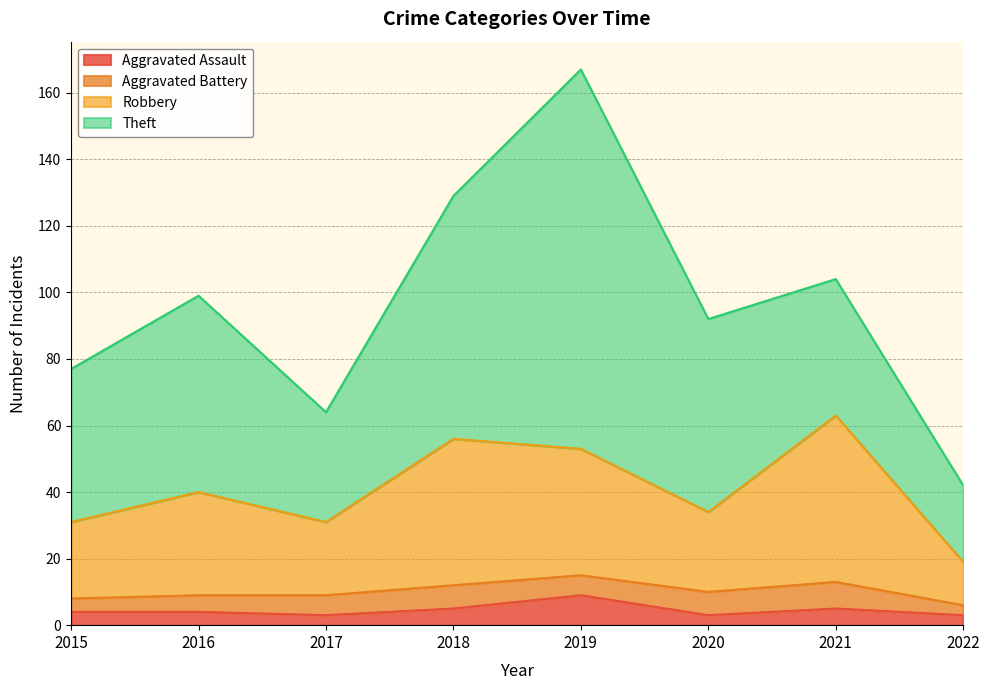

At which category is the sum across all series the highest?

2019